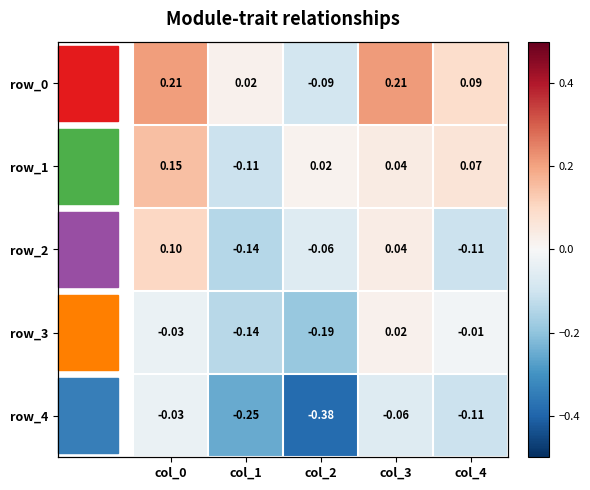

How many data points in row_1 are less than 0?

1